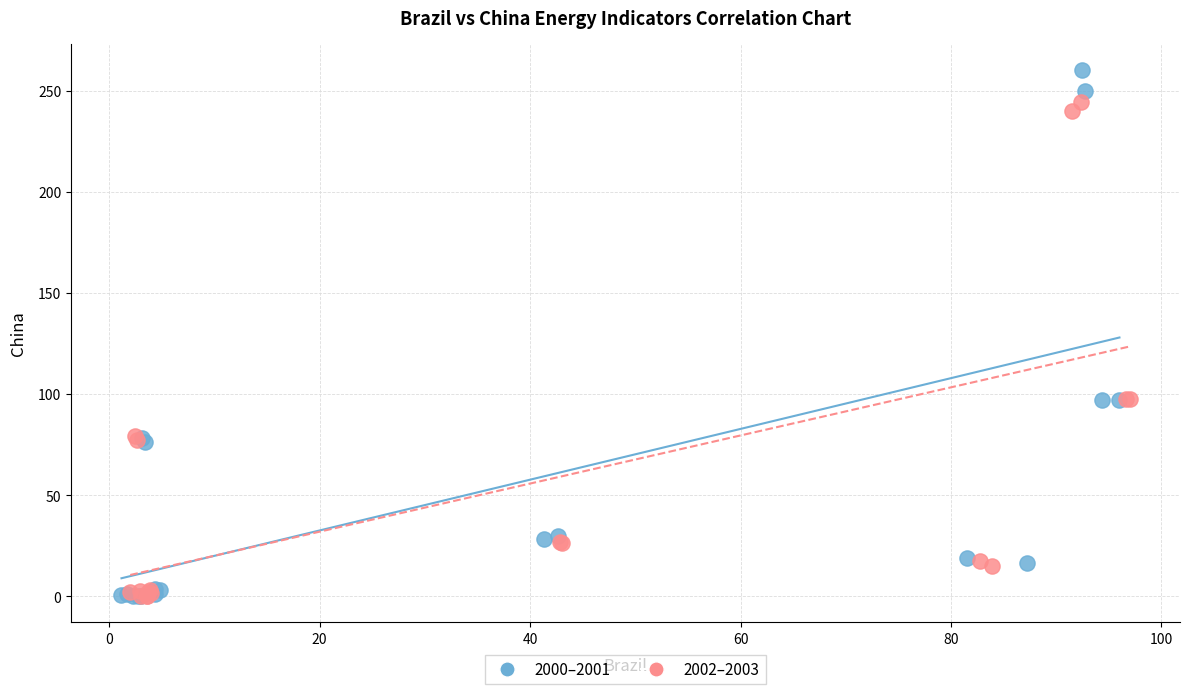

Which series reaches the maximum Y coordinate?

2000–2001